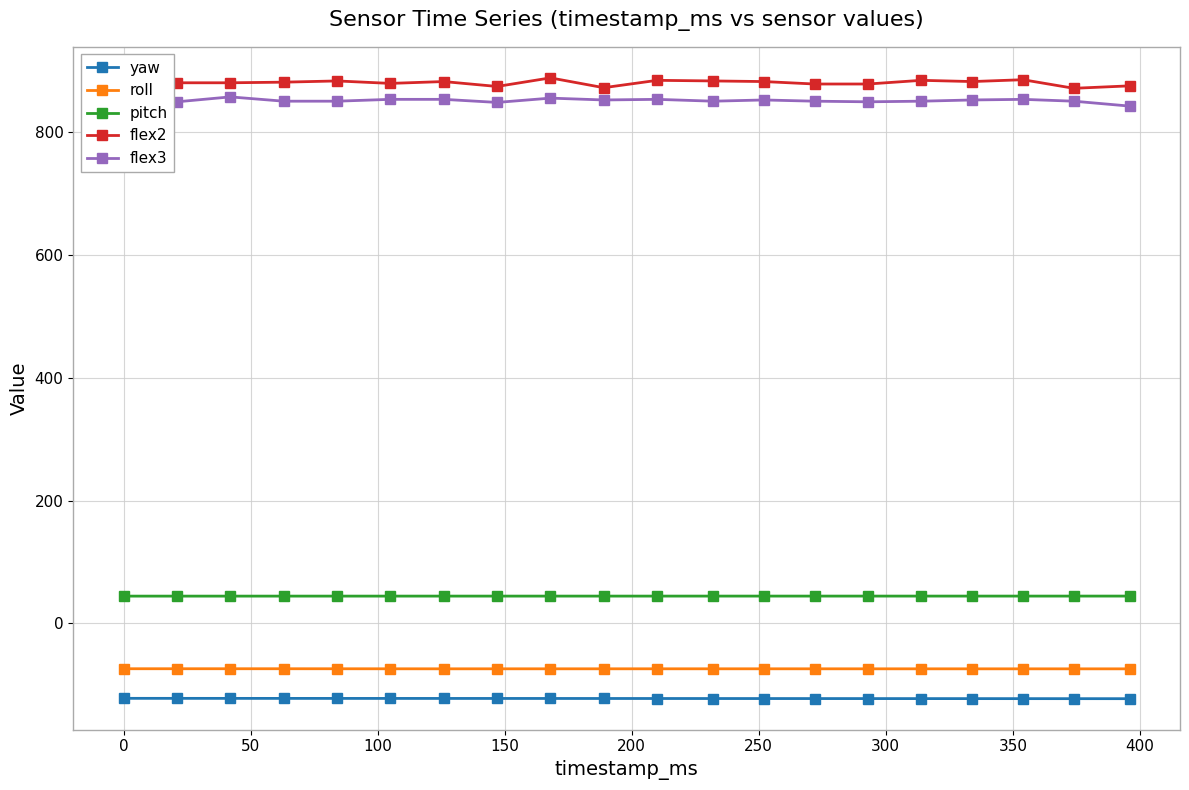

How many data points does each series have?

20